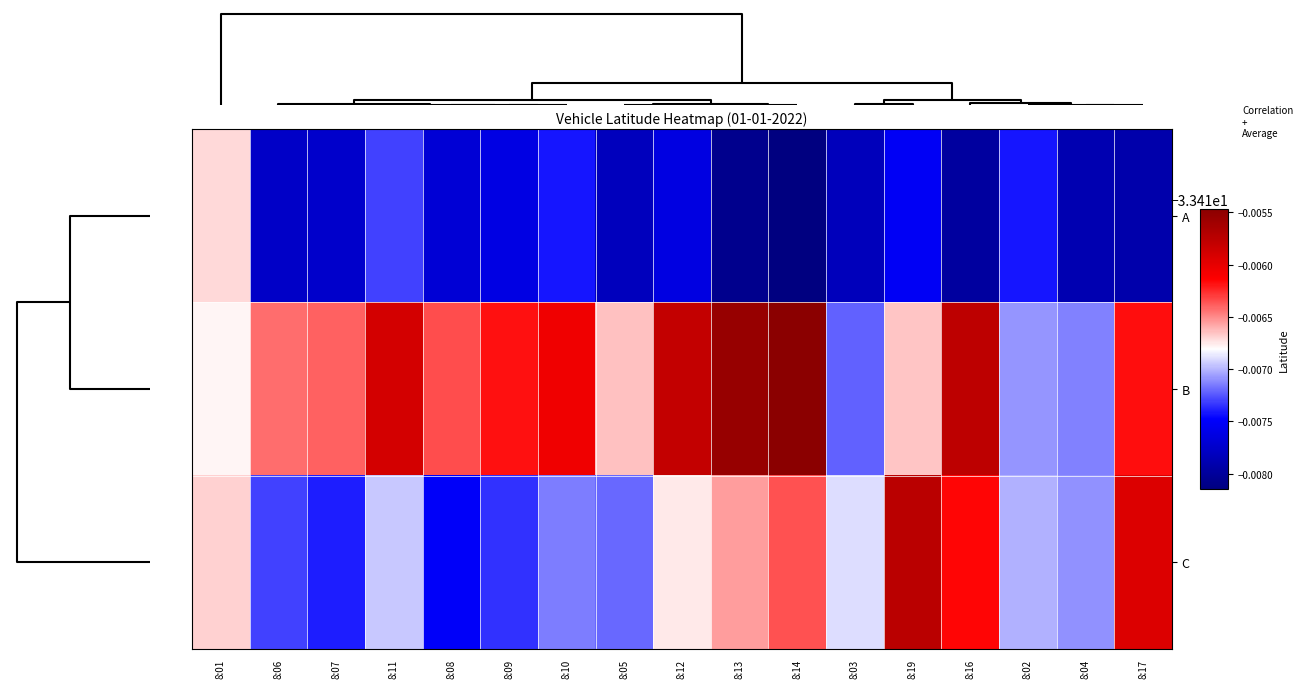

How many data points does each series have?

17